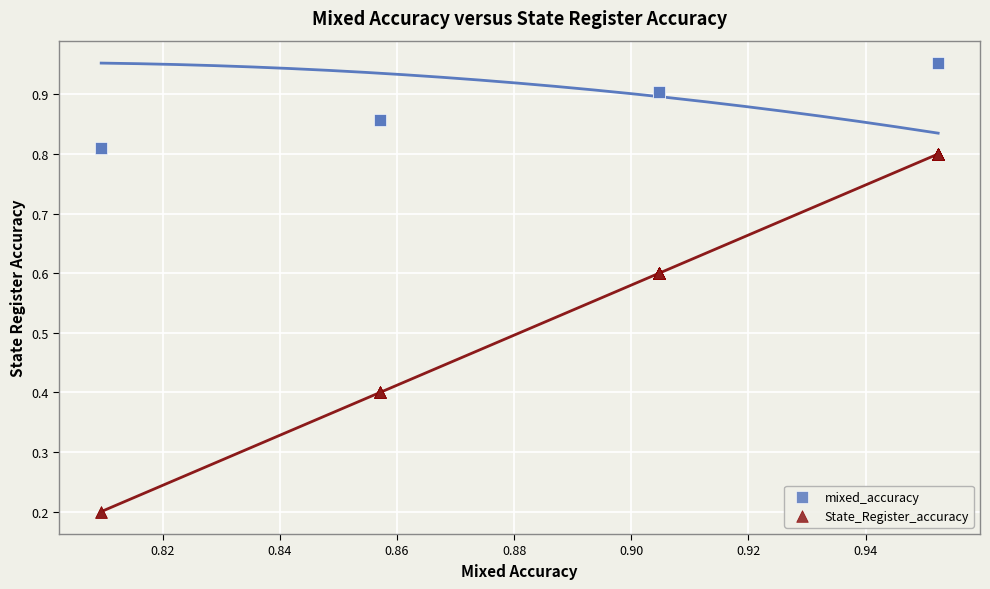

Which series has the widest spread of Y values?

State_Register_accuracy